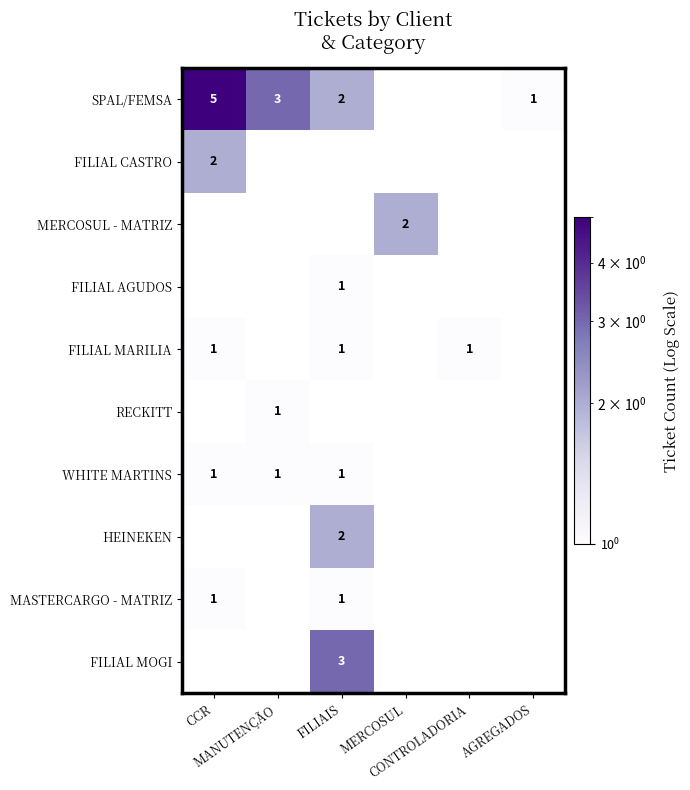

List the labels in order of FILIAL AGUDOS value, largest first.

CCR, MANUTENÇÃO, FILIAIS, MERCOSUL, CONTROLADORIA, AGREGADOS